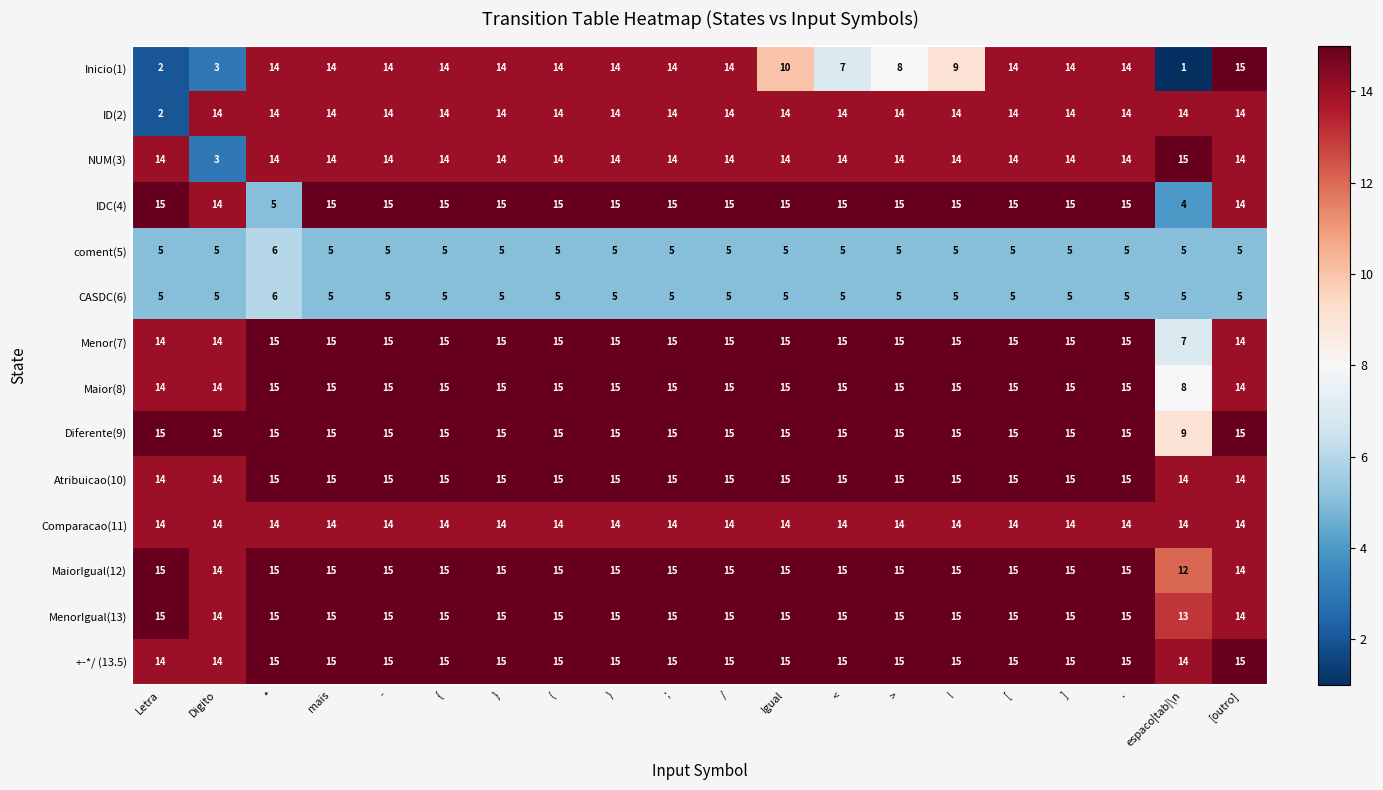

Between < and >, which series saw the biggest shift?

Inicio(1)